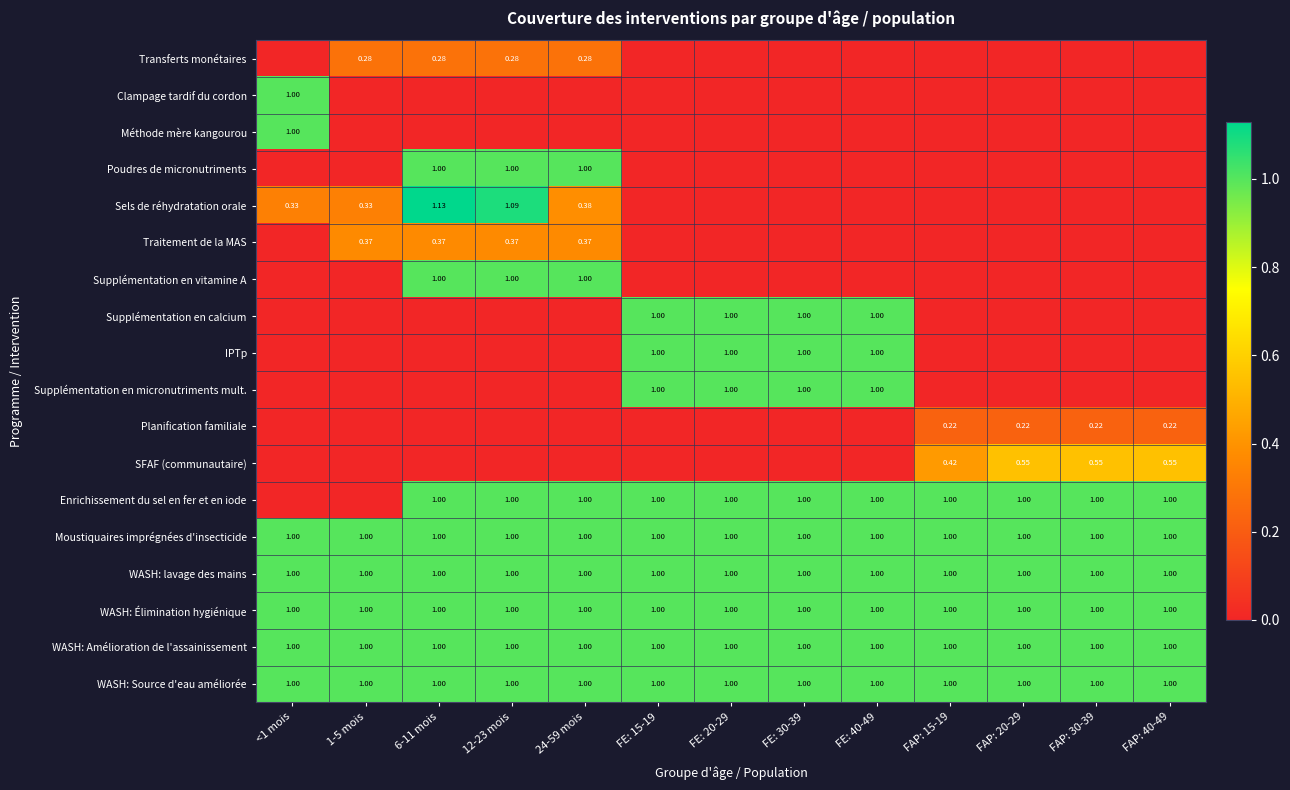

Which category has the lowest value in the Planification familiale series?

<1 mois